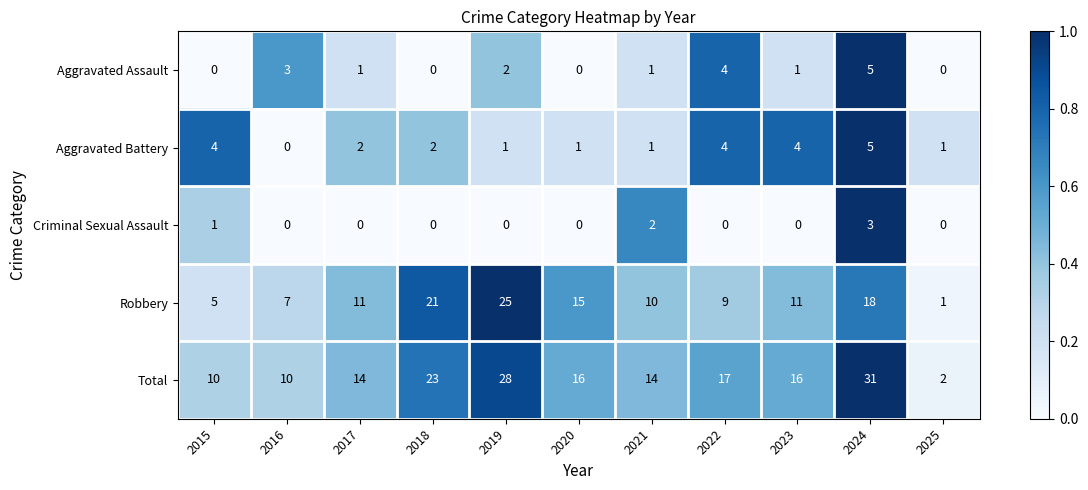

Is it true that Total equals 16 at 2020?

True